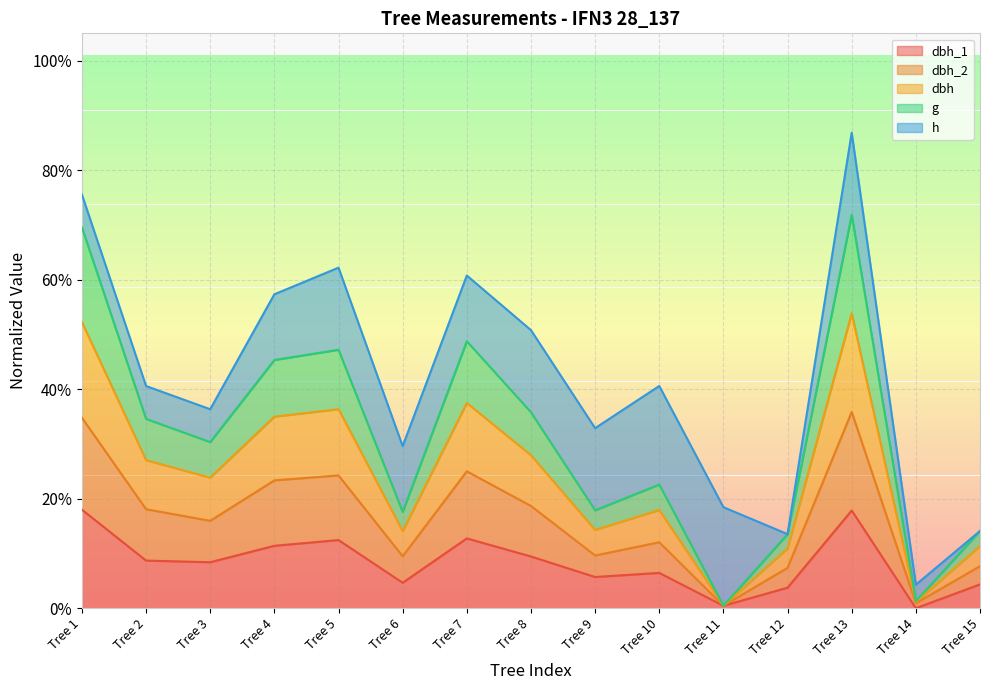

True or false: g and dbh intersect in this chart.

False